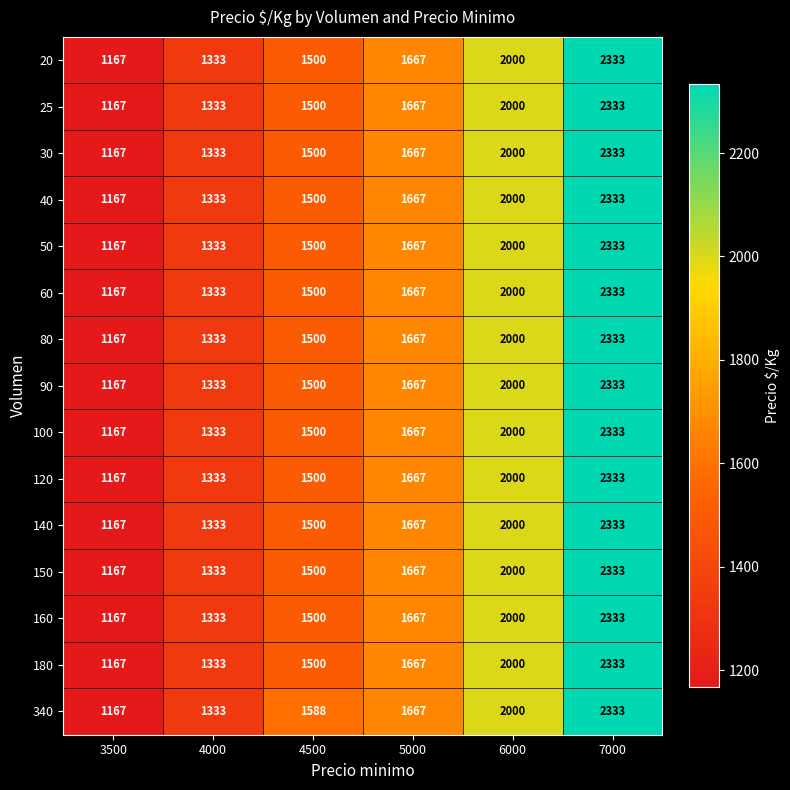

True or false: 120 has a value of 2333 at 7000.

True